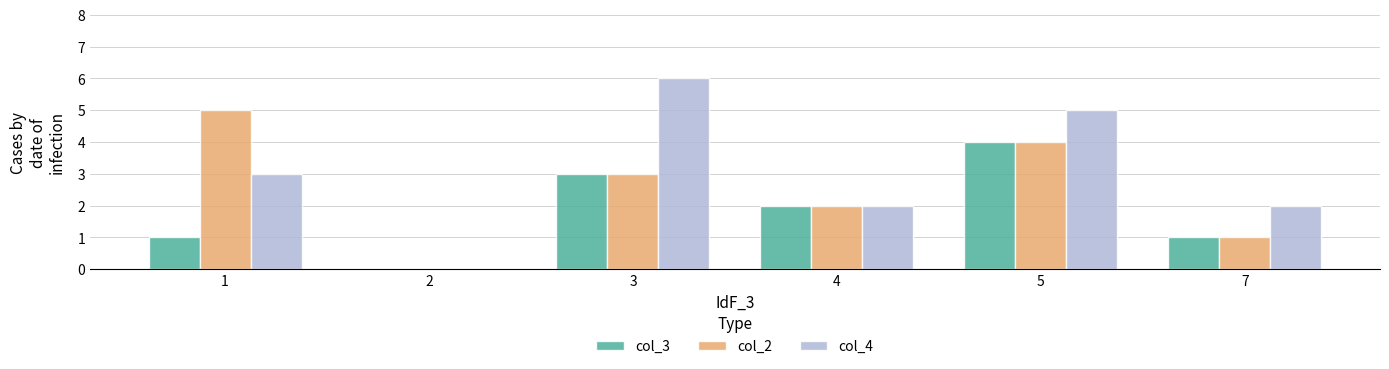

Reading left to right, what are all the values shown in this chart?

col_3: 1	0	3	2	4	1
col_2: 5	0	3	2	4	1
col_4: 3	0	6	2	5	2